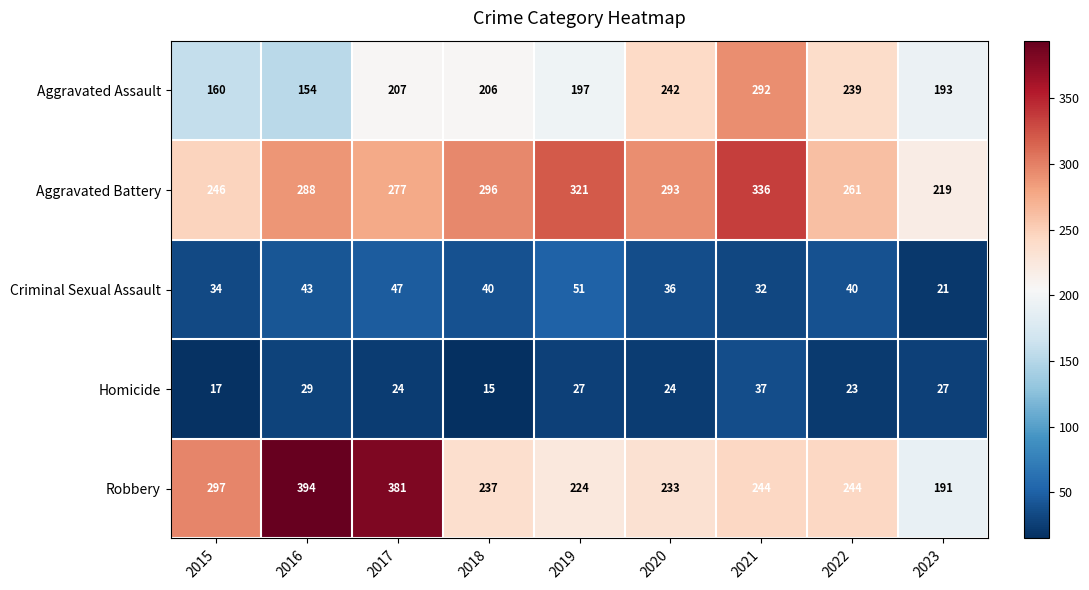

Which category has the lowest value across all series?

2018